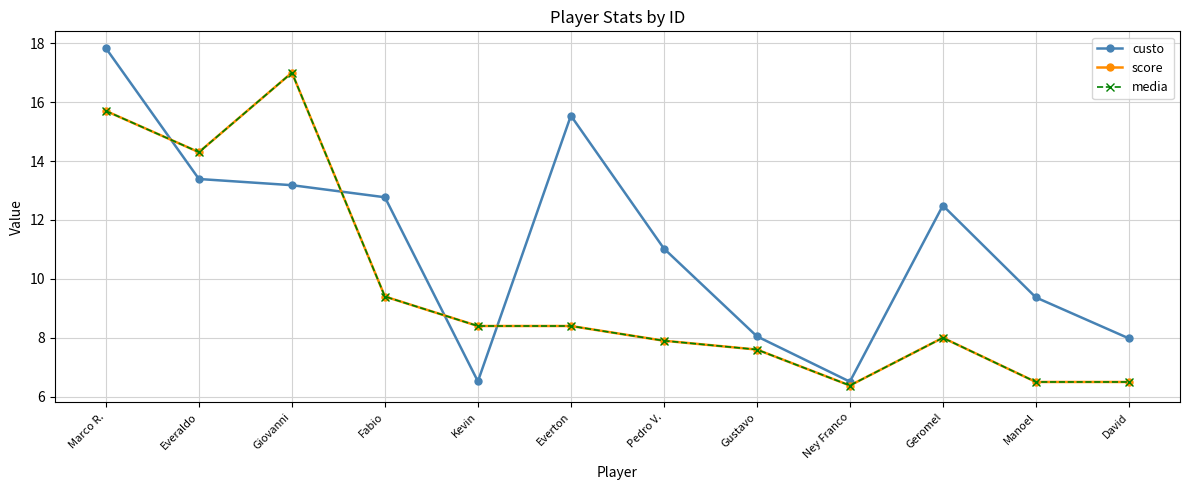

Reading right to left, extract all data points from this chart.

custo: David=8.0	Manoel=9.4	Geromel=12.5	Ney Franco=6.5	Gustavo=8.1	Pedro V.=11.0	Everton=15.5	Kevin=6.5	Fabio=12.8	Giovanni=13.2	Everaldo=13.4	Marco R.=17.8
score: David=6.5	Manoel=6.5	Geromel=8.0	Ney Franco=6.4	Gustavo=7.6	Pedro V.=7.9	Everton=8.4	Kevin=8.4	Fabio=9.4	Giovanni=17.0	Everaldo=14.3	Marco R.=15.7
media: David=6.5	Manoel=6.5	Geromel=8.0	Ney Franco=6.4	Gustavo=7.6	Pedro V.=7.9	Everton=8.4	Kevin=8.4	Fabio=9.4	Giovanni=17.0	Everaldo=14.3	Marco R.=15.7